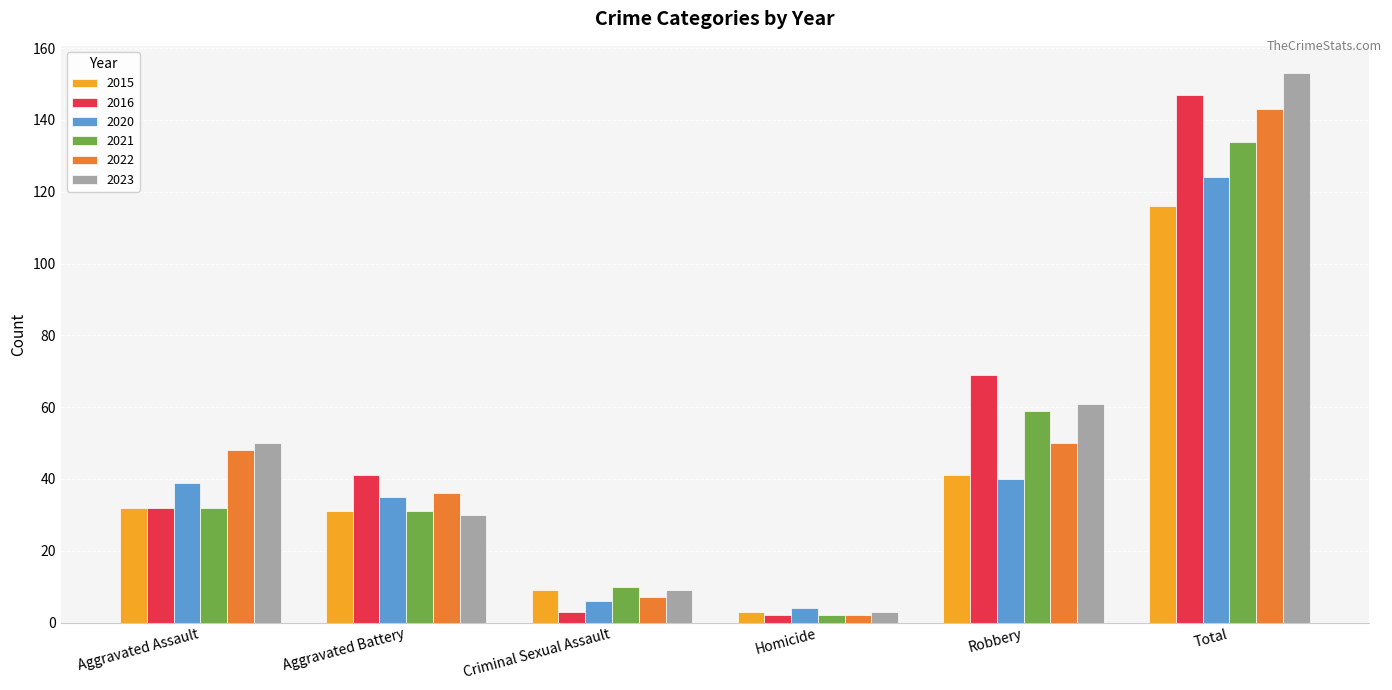

Which series changed the most between Aggravated Battery and Robbery?

2023